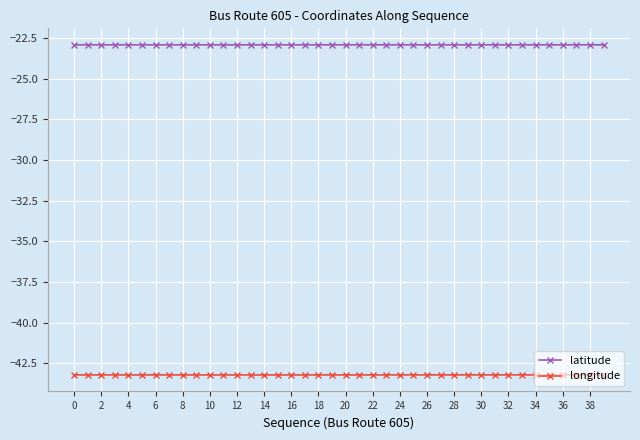

What is the sum of all longitude values?

-1728.9